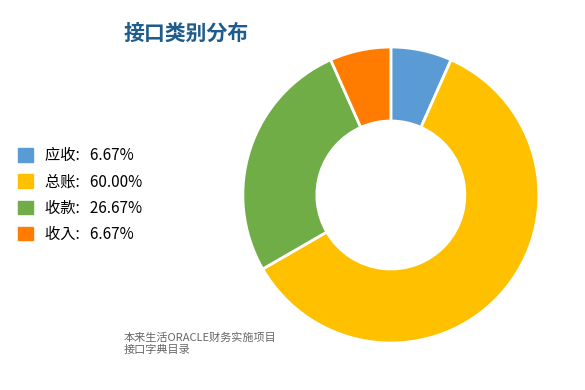

Between 收款 and 总账, which is larger?

总账